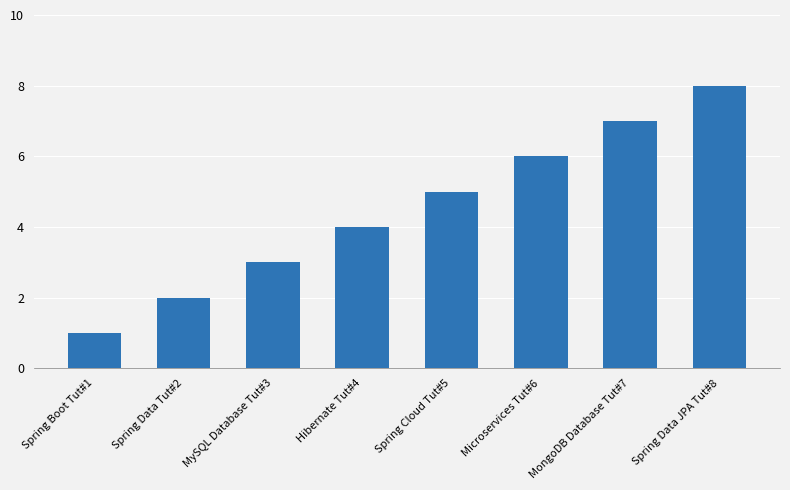

List the labels in order of value, smallest first.

Spring Boot Tut#1, Spring Data Tut#2, MySQL Database Tut#3, Hibernate Tut#4, Spring Cloud Tut#5, Microservices Tut#6, MongoDB Database Tut#7, Spring Data JPA Tut#8